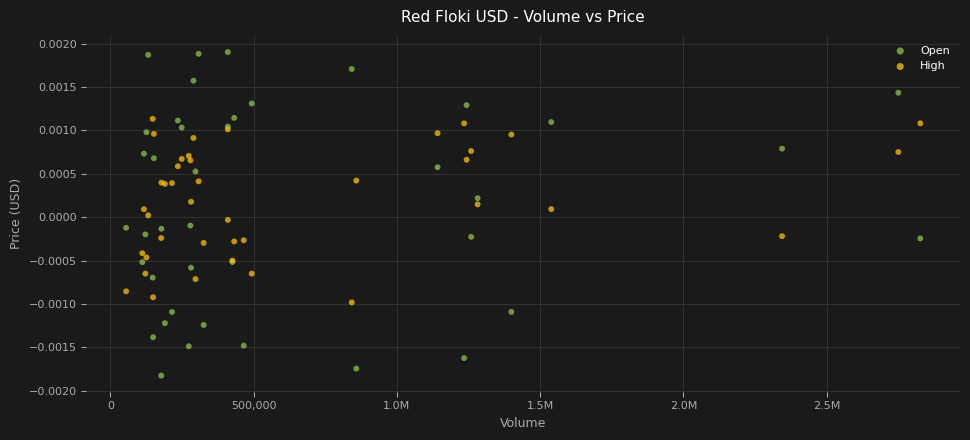

Which series contains the highest Y value?

Open